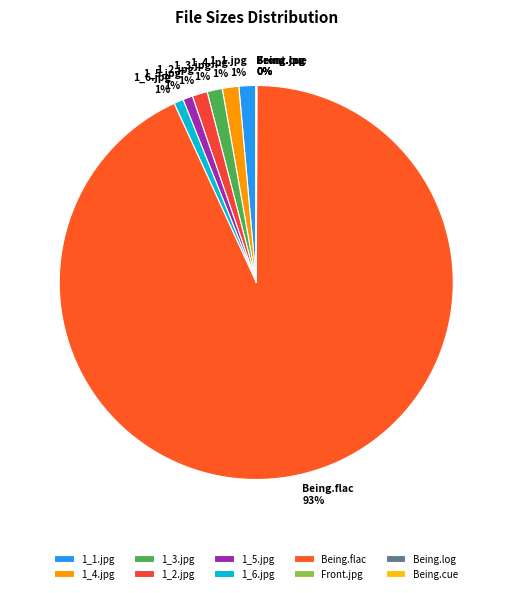

To the nearest percent, what portion does 1_3.jpg represent?

1%